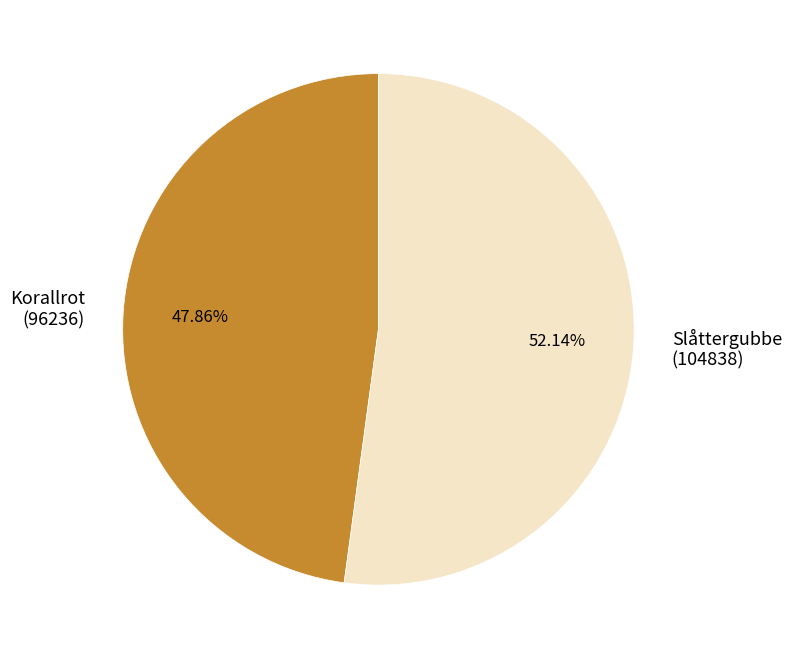

Rank the categories by value from lowest to highest.

Korallrot (96236), Slåttergubbe (104838)